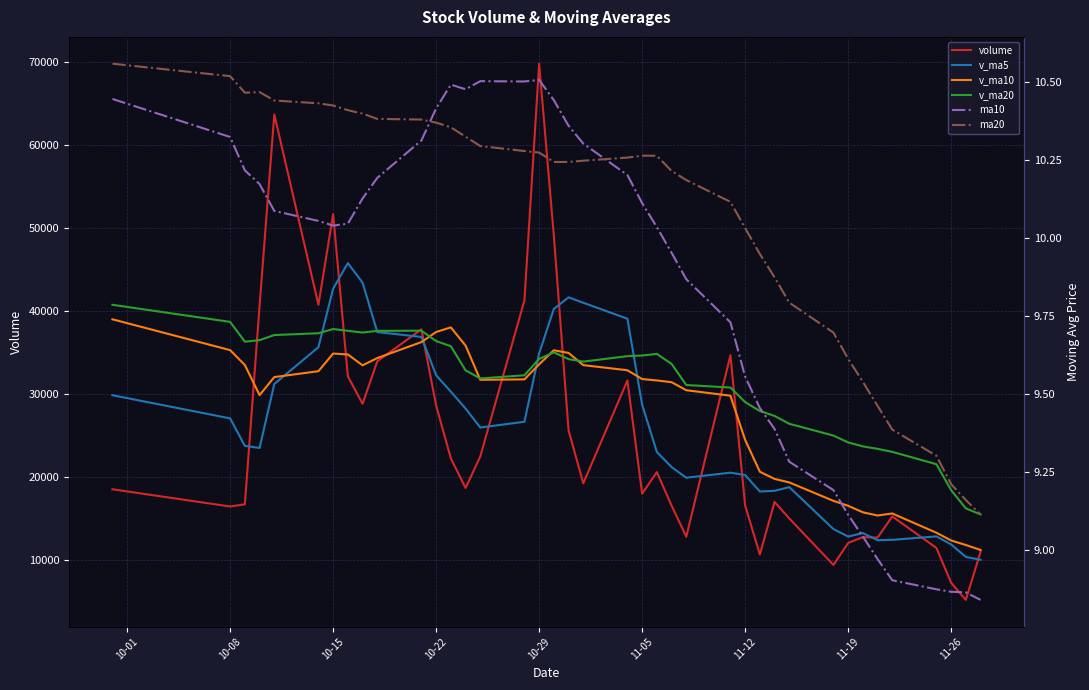

Which series has the largest total across all categories?

v_ma20